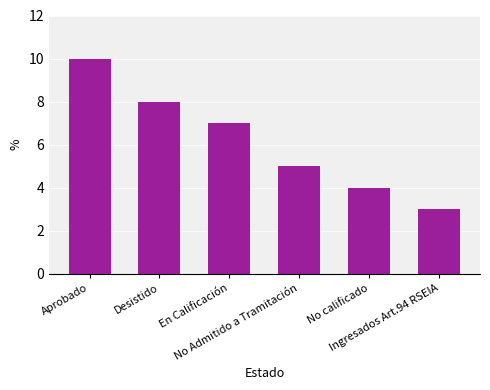

Rank the categories by value from highest to lowest.

Aprobado, Desistido, En Calificación, No Admitido a Tramitación, No calificado, Ingresados Art.94 RSEIA